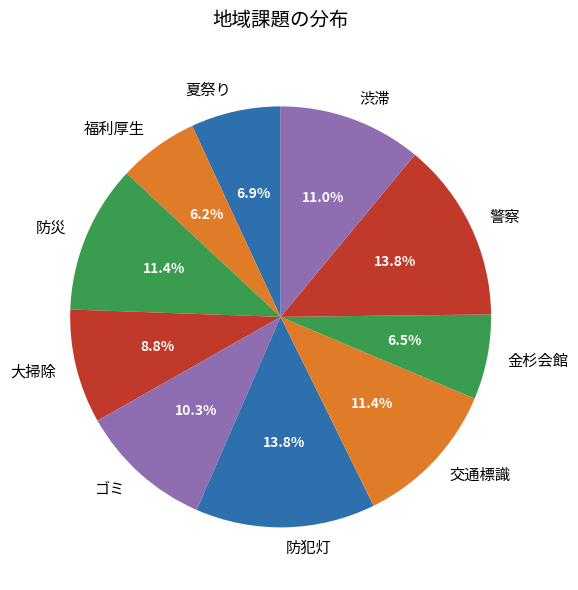

To the nearest percent, what is the combined percentage of 福利厚生 and ゴミ?

16%